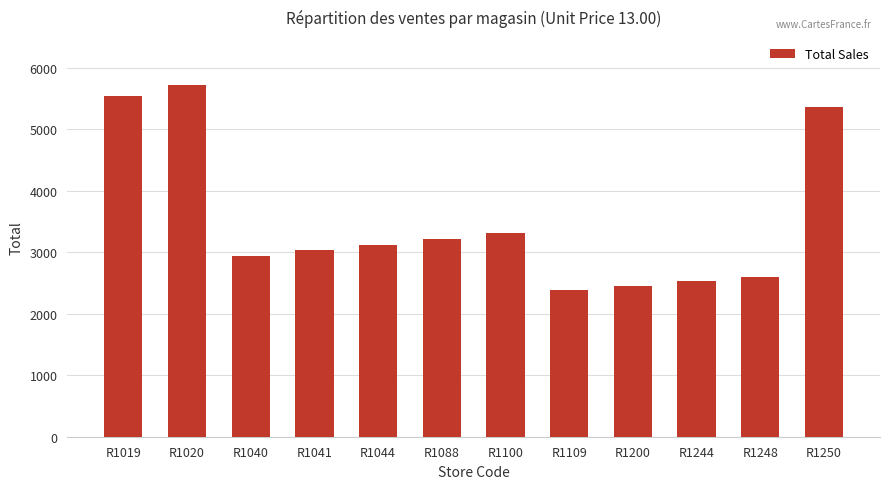

What is the sum of the values at R1248 and R1044?

5730